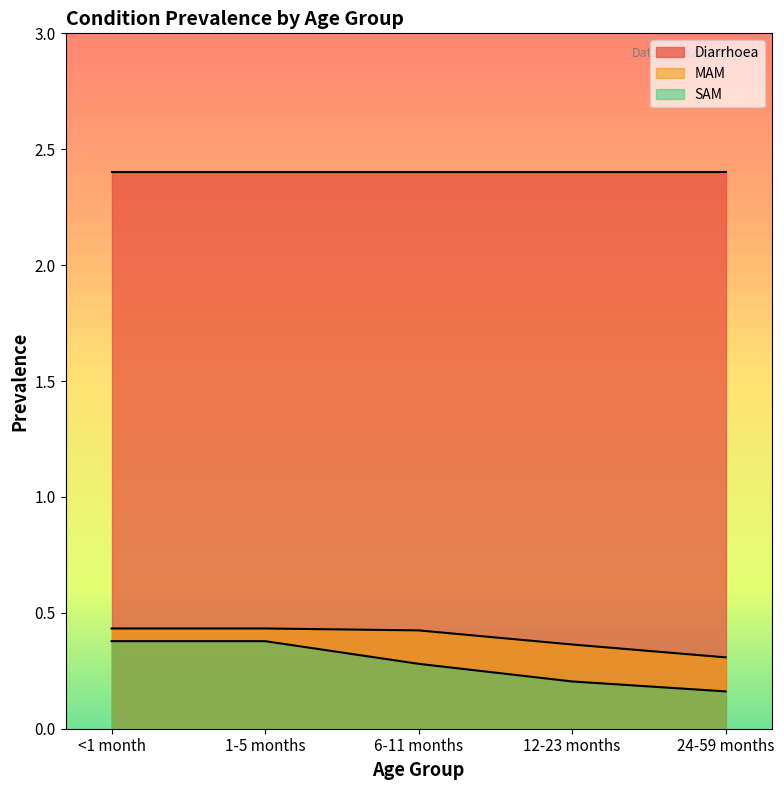

What is the difference between the maximum and minimum values in the MAM series?

0.1